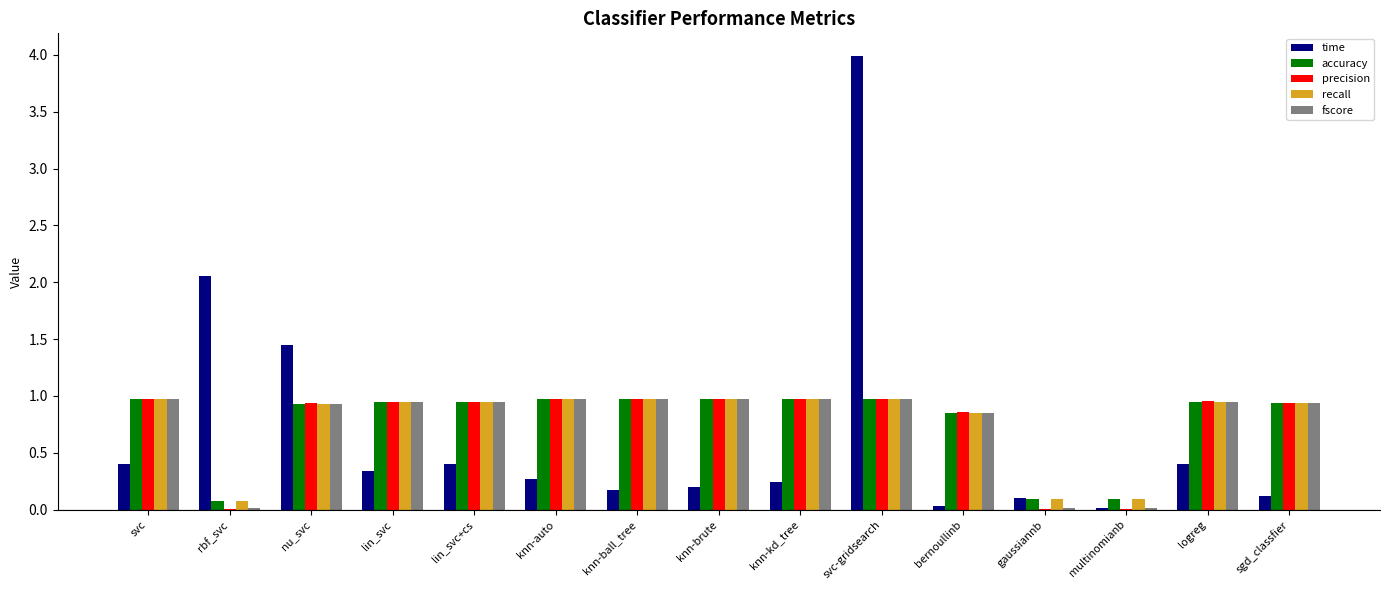

What is the total value across all series at logreg?

4.2